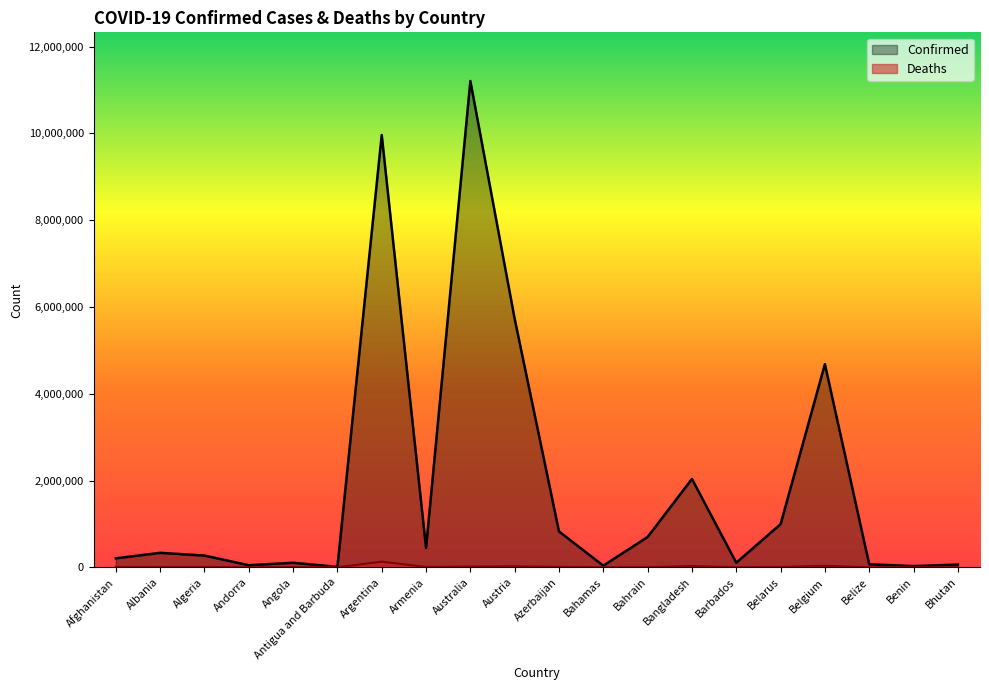

What are all the series names shown in the legend?

Confirmed, Deaths